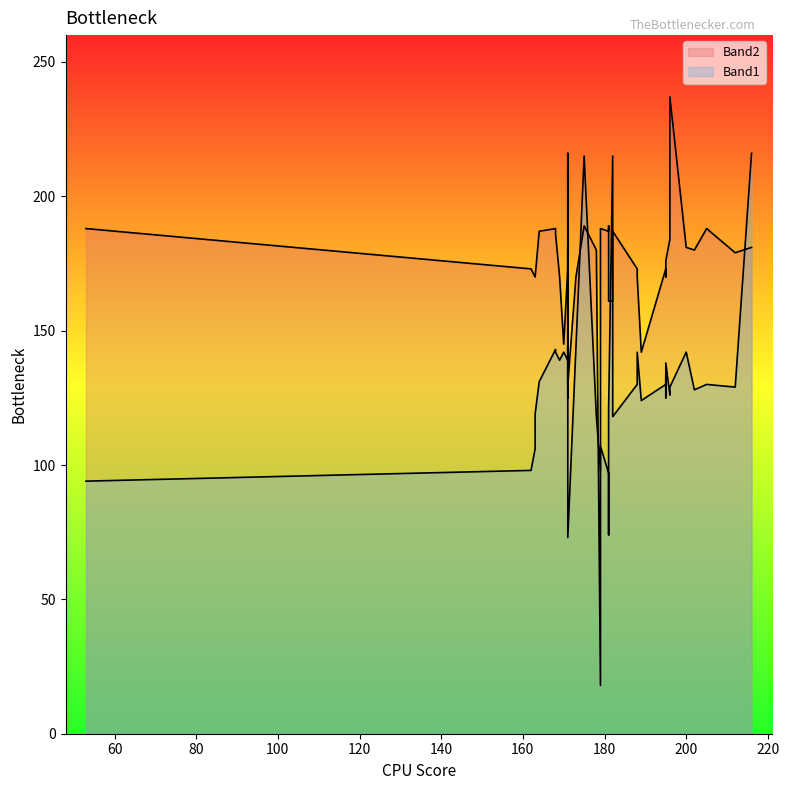

How many data points in Band2 are less than 176?

20